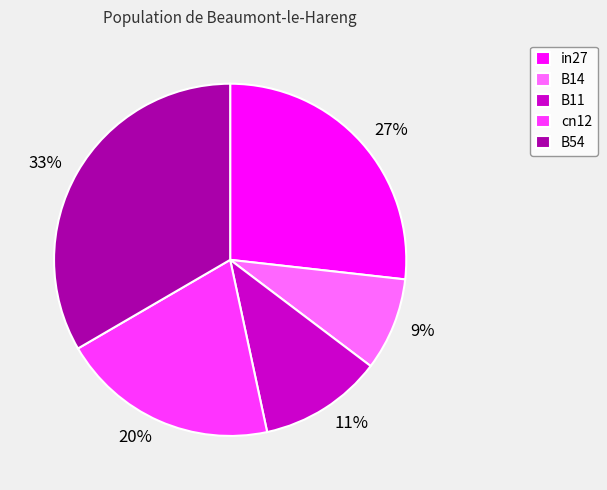

Is in27 the majority of the pie?

No